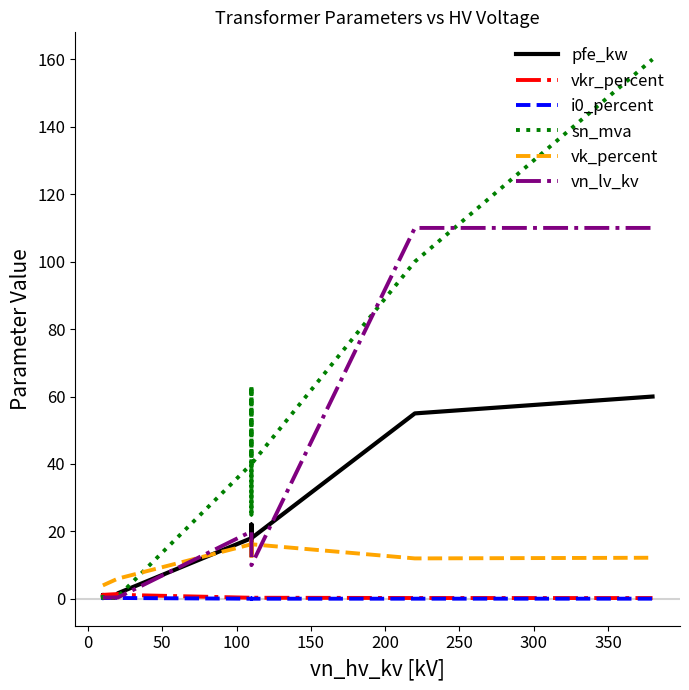

True or false: pfe_kw and vkr_percent cross at least once.

True